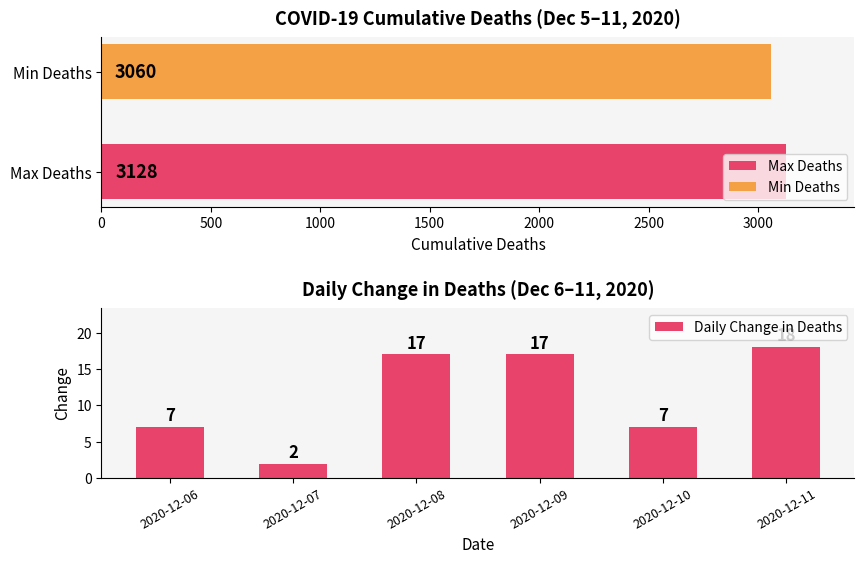

Reading left to right, list all the values displayed in this chart.

0=7	500=2	1000=17	1500=17	2000=7	2500=18